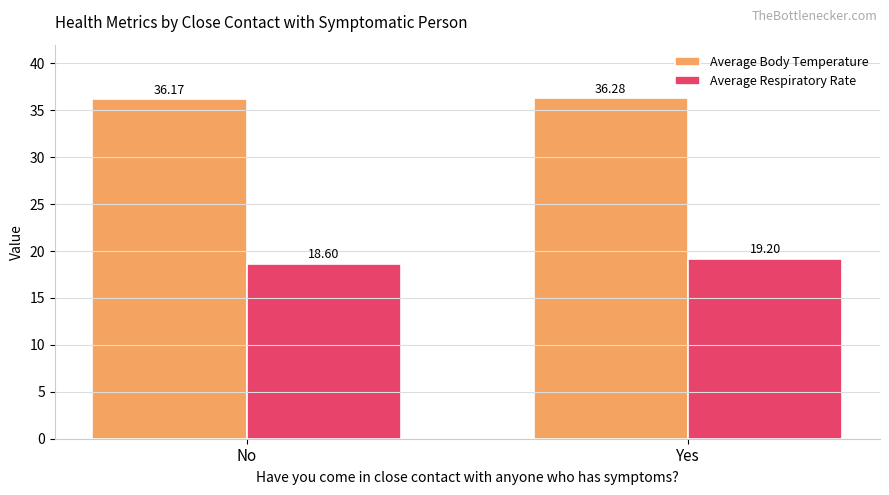

Reading right to left, what are all the values shown in this chart?

Average Body Temperature: 36.3	36.2
Average Respiratory Rate: 19.2	18.6